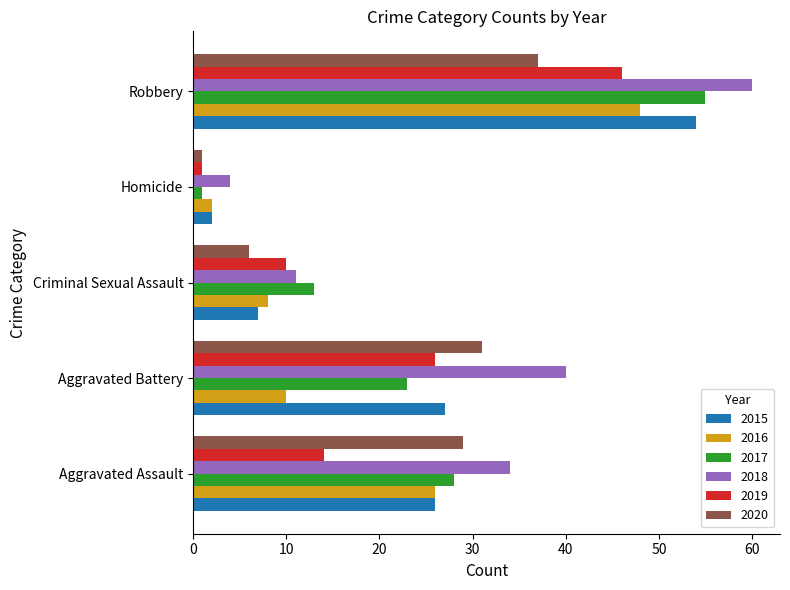

What is the maximum value shown in the chart?

60